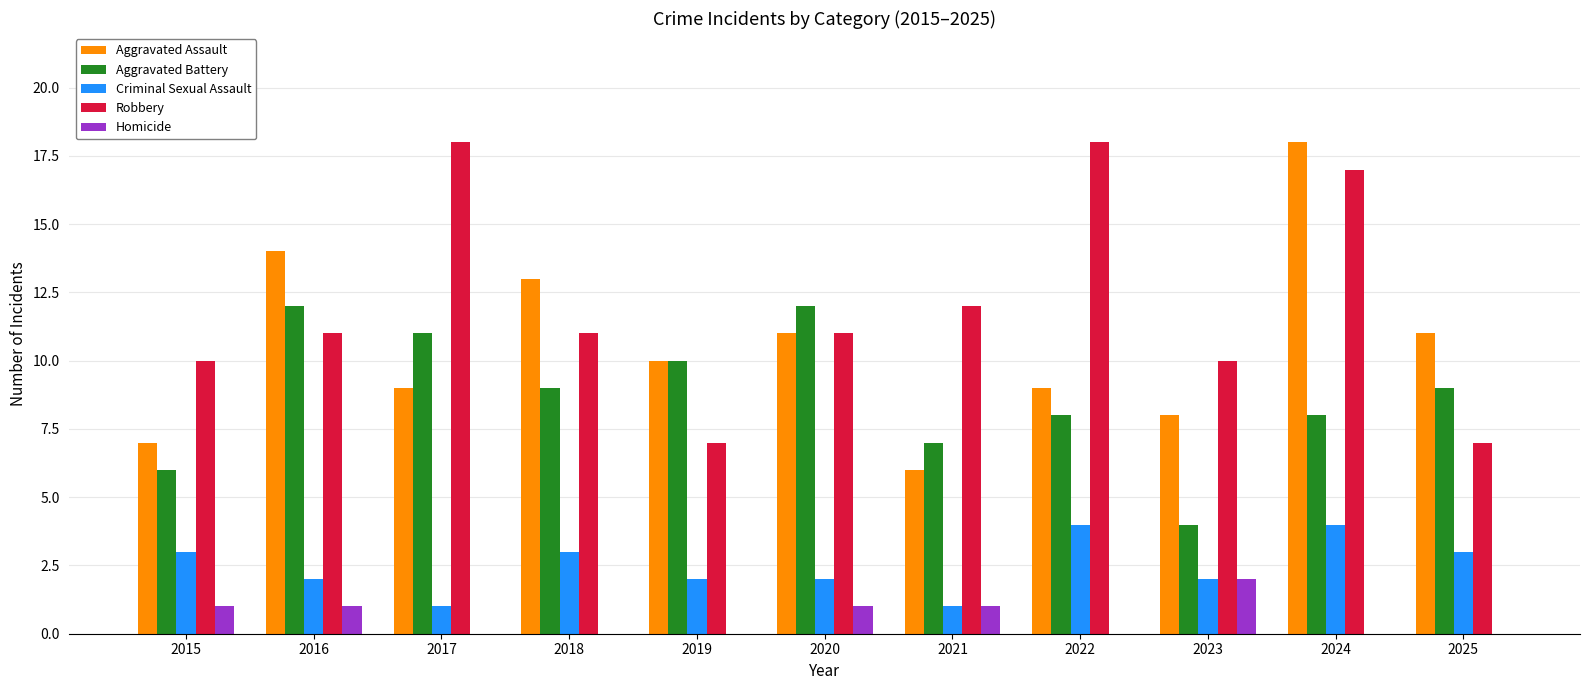

What value does the Aggravated Battery series have at 2021?

7